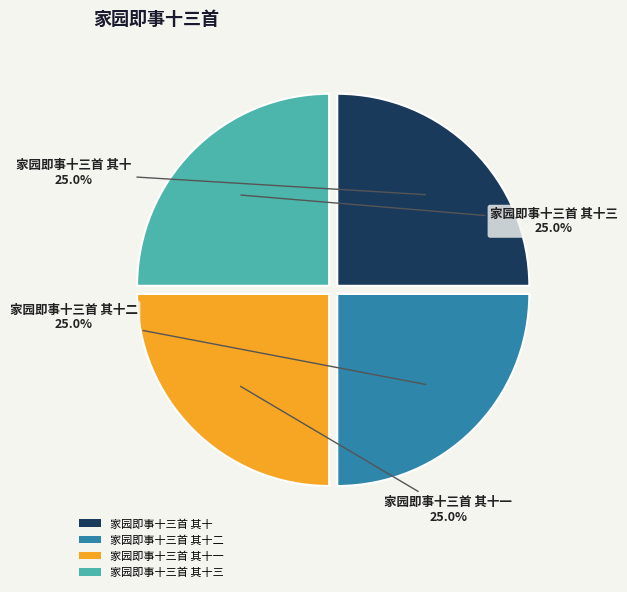

What portion of the pie excludes 家园即事十三首 其十一?

75.0%